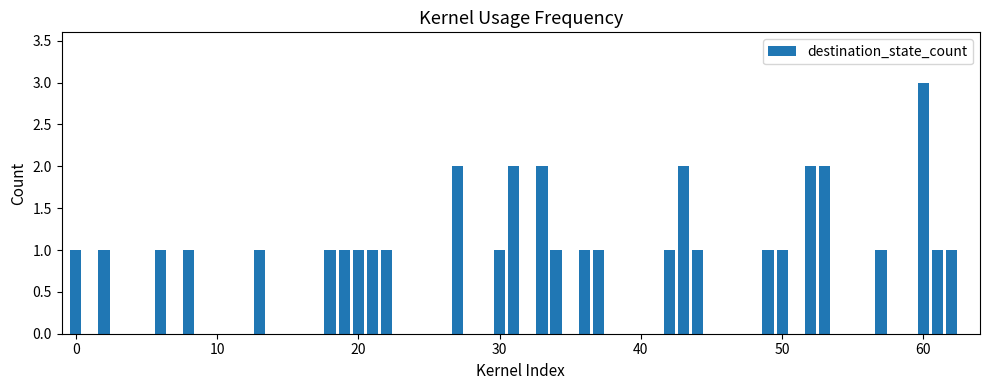

What is the sum of all values?

36